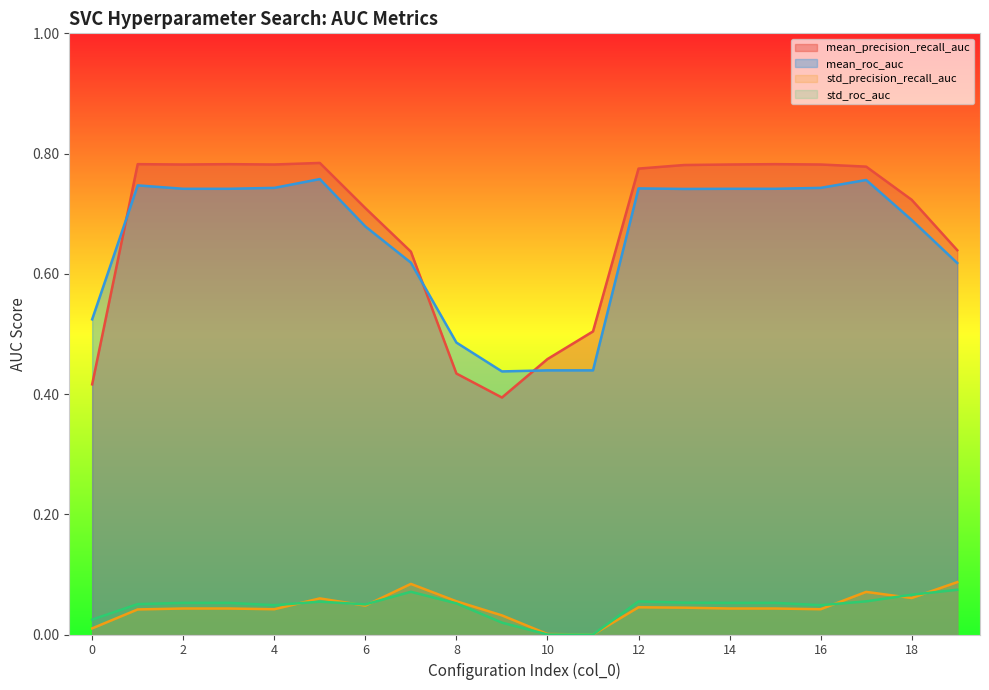

Between which two adjacent categories do std_roc_auc and std_precision_recall_auc first intersect?

4 and 5